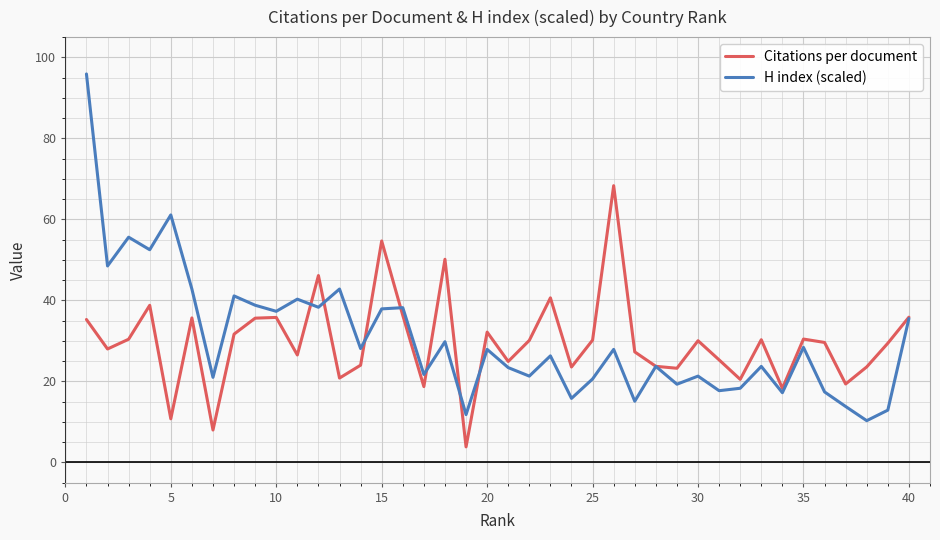

What is the lowest value of the H index (scaled) series?

10.3